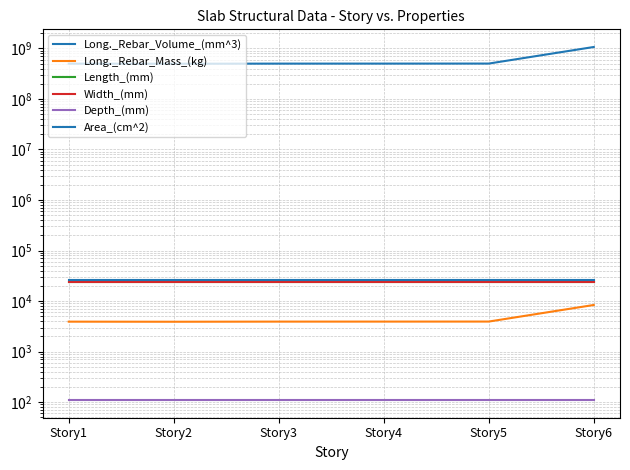

Is it true that Long._Rebar_Mass_(kg) equals 2034.1 at Story1?

False